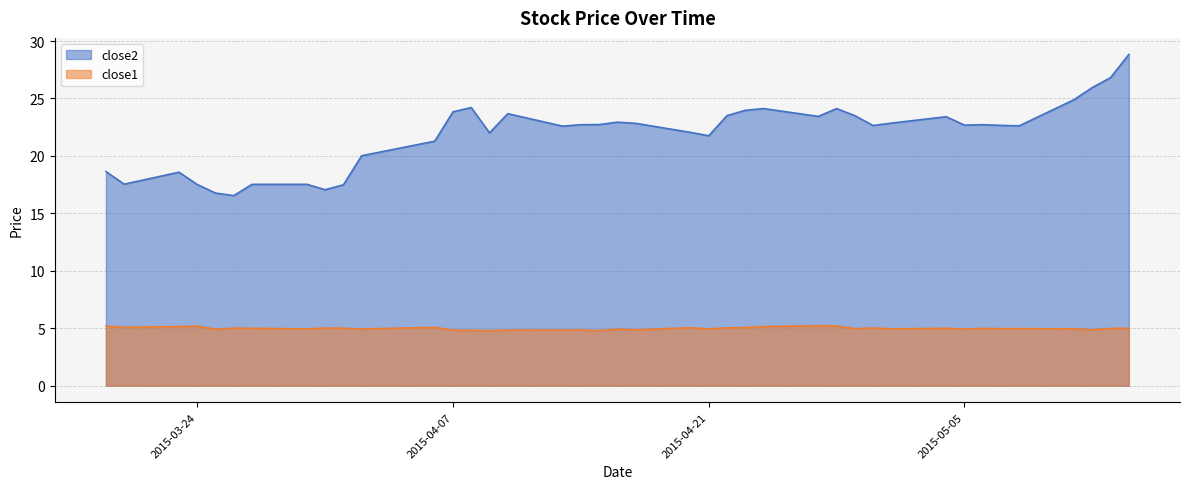

Is the value of close1 at 2015-03-31 greater than the value of close2 at 2015-03-24?

No